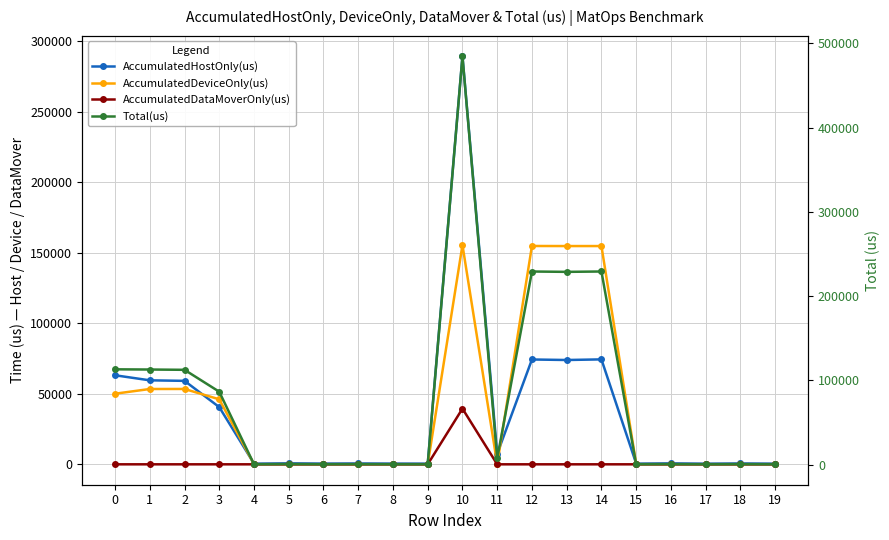

Which series changed the most between 0 and 6?

Total(us)